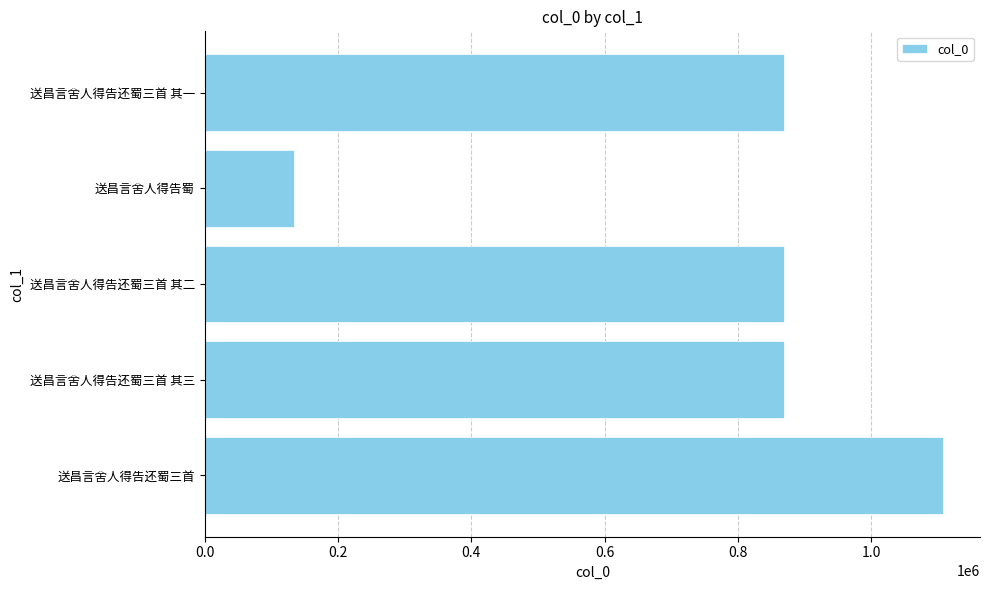

True or false: the data shows 869698 at 送昌言舍人得告还蜀三首 其一.

True